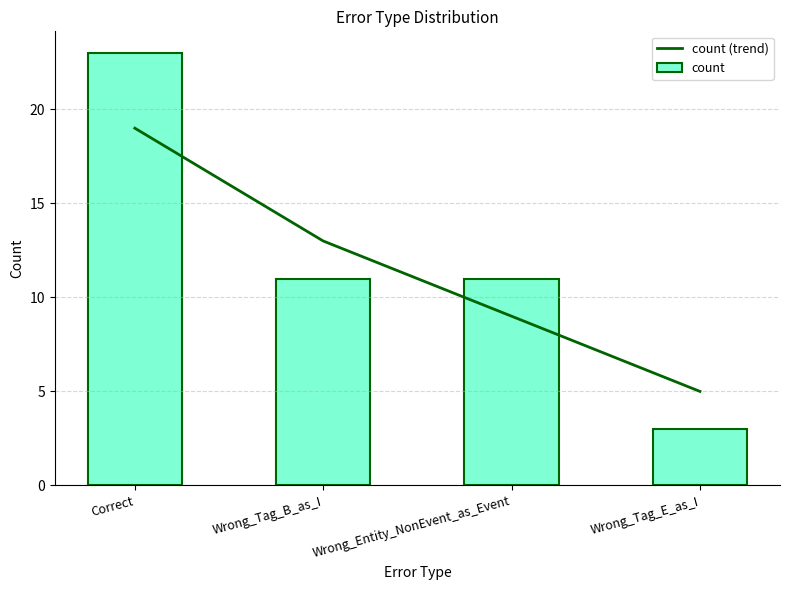

Reading right to left, extract all data points from this chart.

count (trend): Wrong_Tag_E_as_I=5	Wrong_Entity_NonEvent_as_Event=9	Wrong_Tag_B_as_I=13	Correct=19
count: Wrong_Tag_E_as_I=3	Wrong_Entity_NonEvent_as_Event=11	Wrong_Tag_B_as_I=11	Correct=23